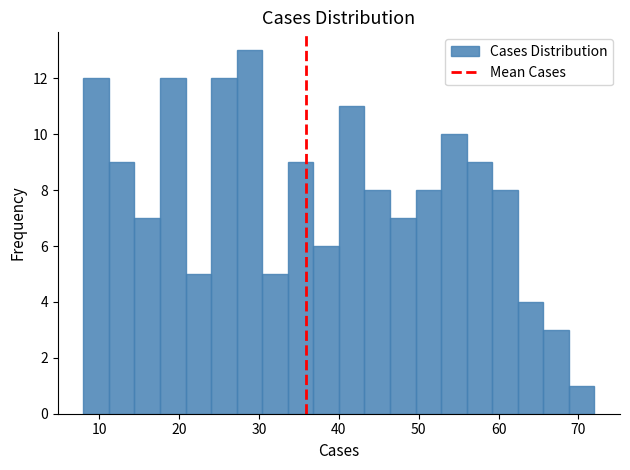

Read against the x-axis, roughly where is the centre of the tallest bar?

29